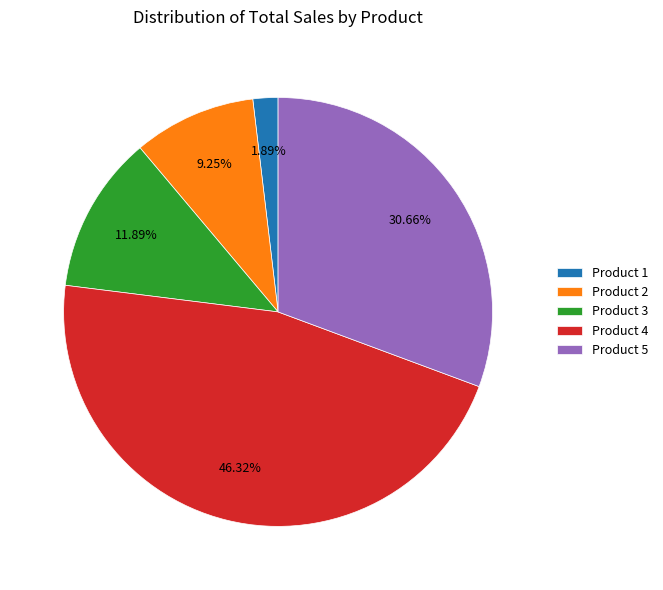

True or false: Product 5 accounts for 31% of the total.

True